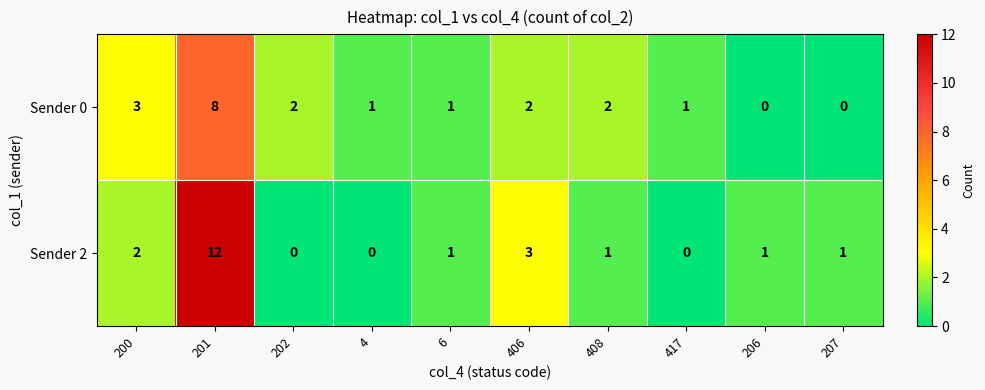

Reading left to right, what are all the values shown in this chart?

Sender 0: 3	8	2	1	1	2	2	1	0	0
Sender 2: 2	12	0	0	1	3	1	0	1	1